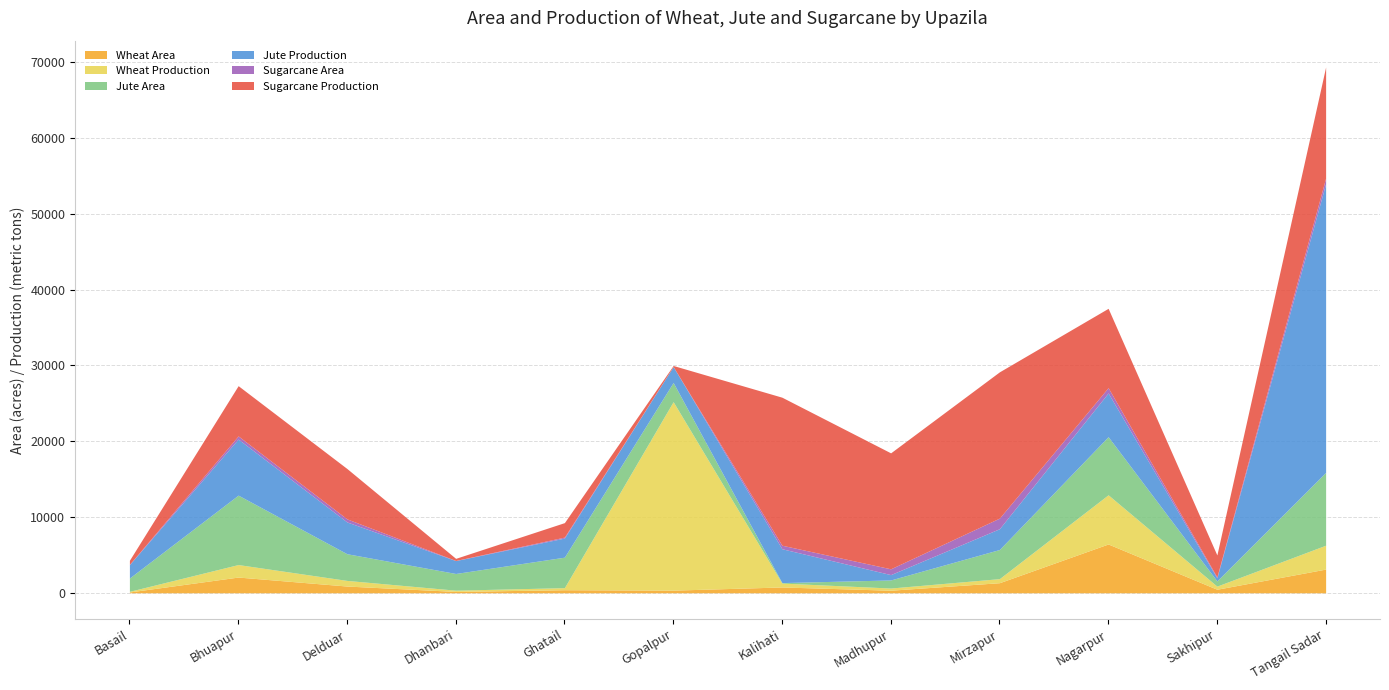

Does the chart have visible grid lines?

Yes